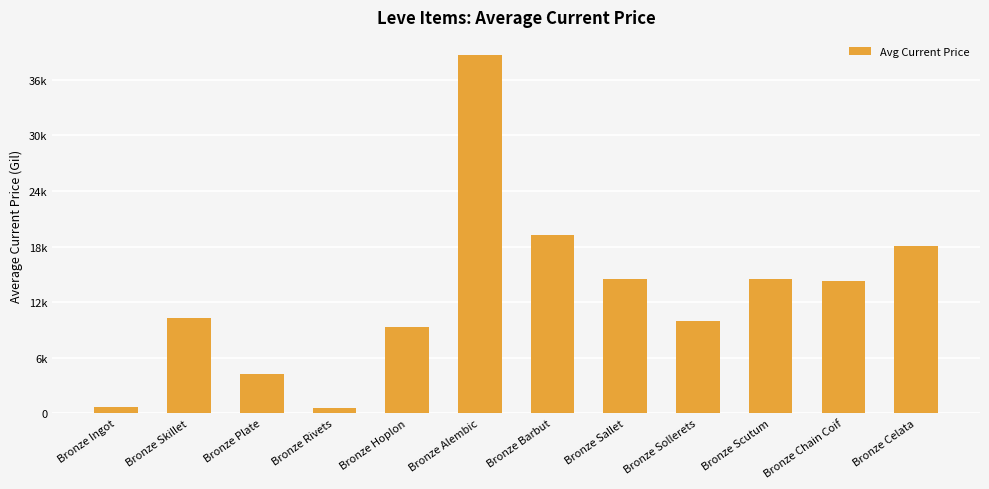

List the labels in order of value, smallest first.

Bronze Rivets, Bronze Ingot, Bronze Plate, Bronze Hoplon, Bronze Sollerets, Bronze Skillet, Bronze Chain Coif, Bronze Sallet, Bronze Scutum, Bronze Celata, Bronze Barbut, Bronze Alembic